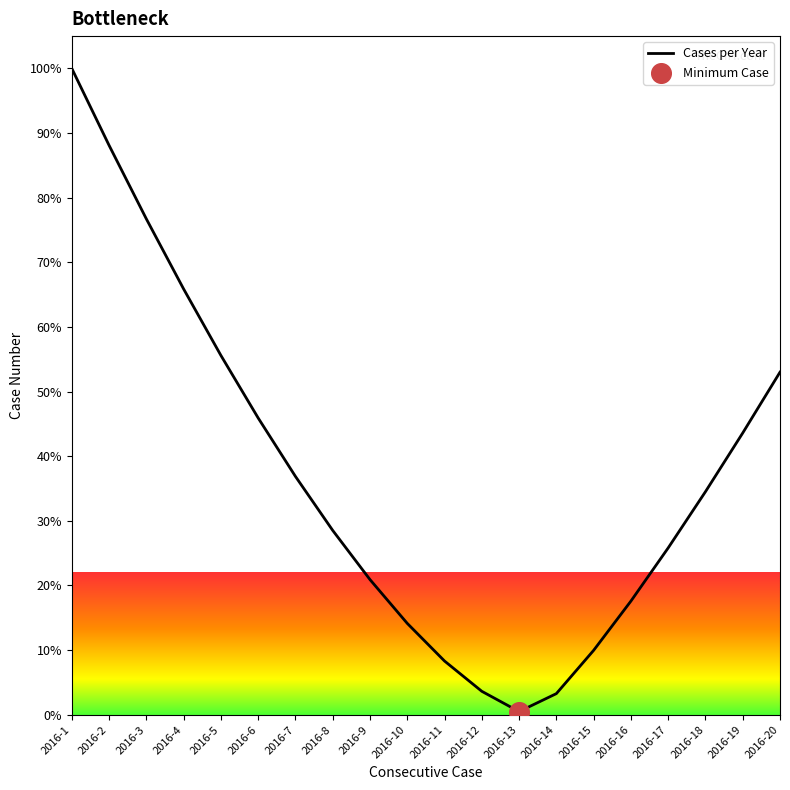

What is the ratio of the value at 2016-19 to the value at 2016-4?

0.7